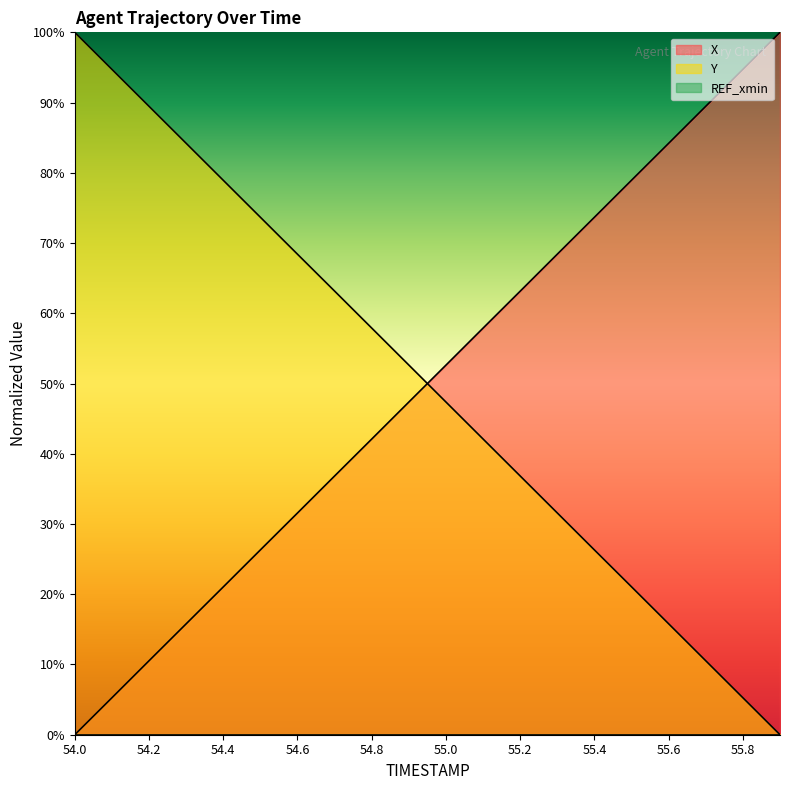

Is it true that Y equals 78.9 at 54.4?

True